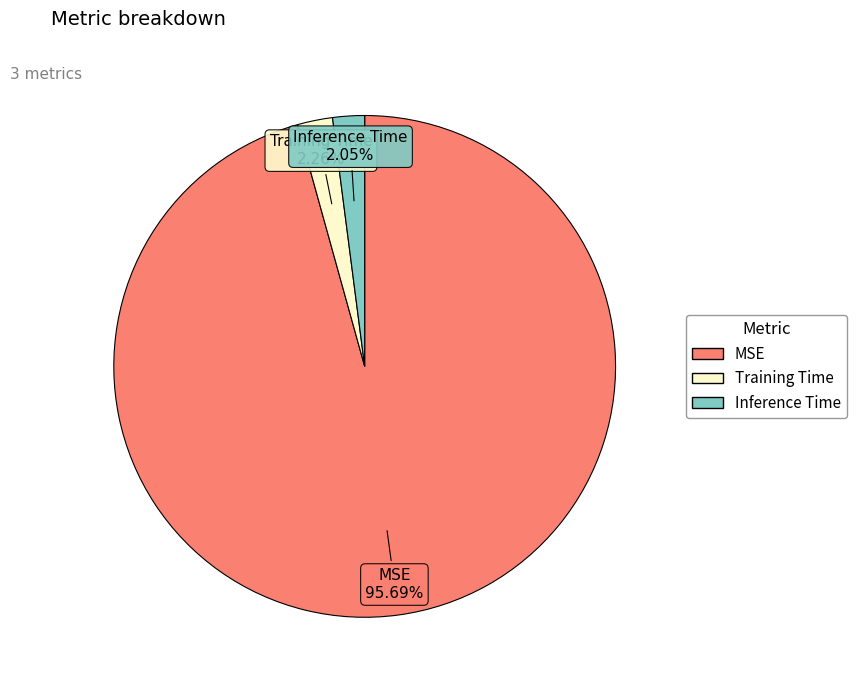

Which category has the biggest portion of the pie?

MSE